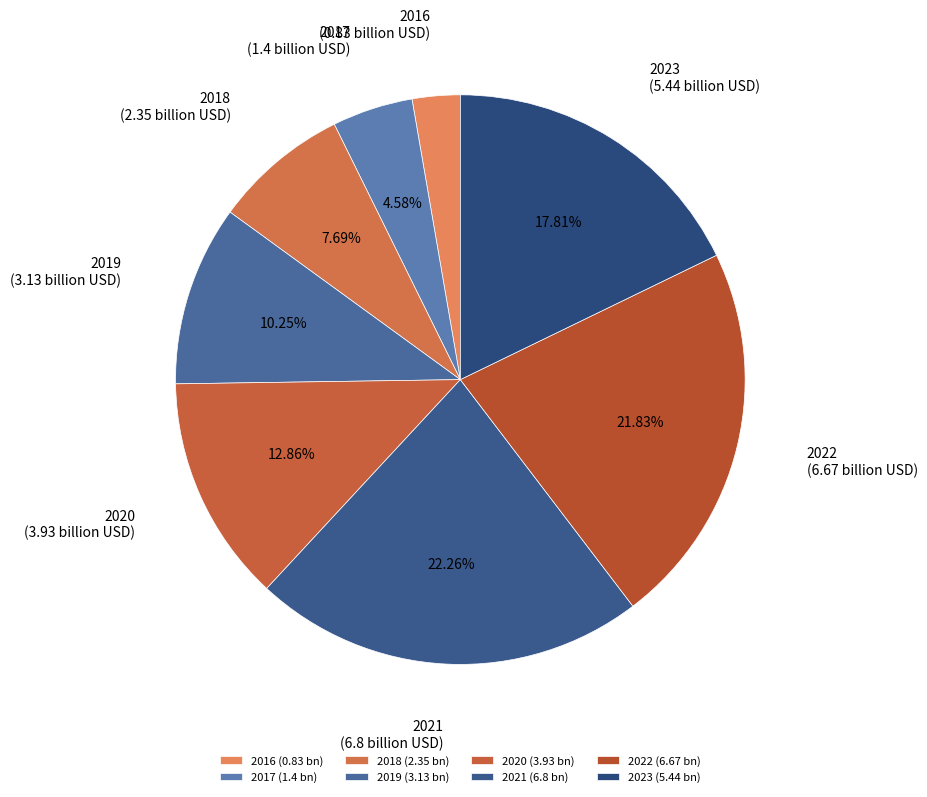

Does any single category account for the majority?

No